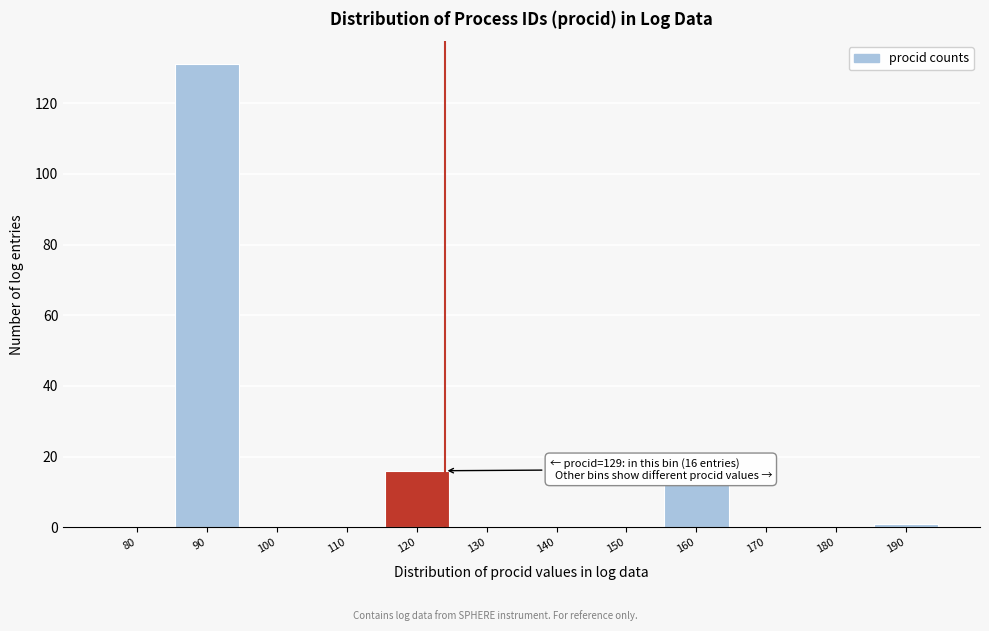

Reading left to right, what are all the values shown in this chart?

80=0	90=131	100=0	110=0	120=16	130=0	140=0	150=0	160=12	170=0	180=0	190=1